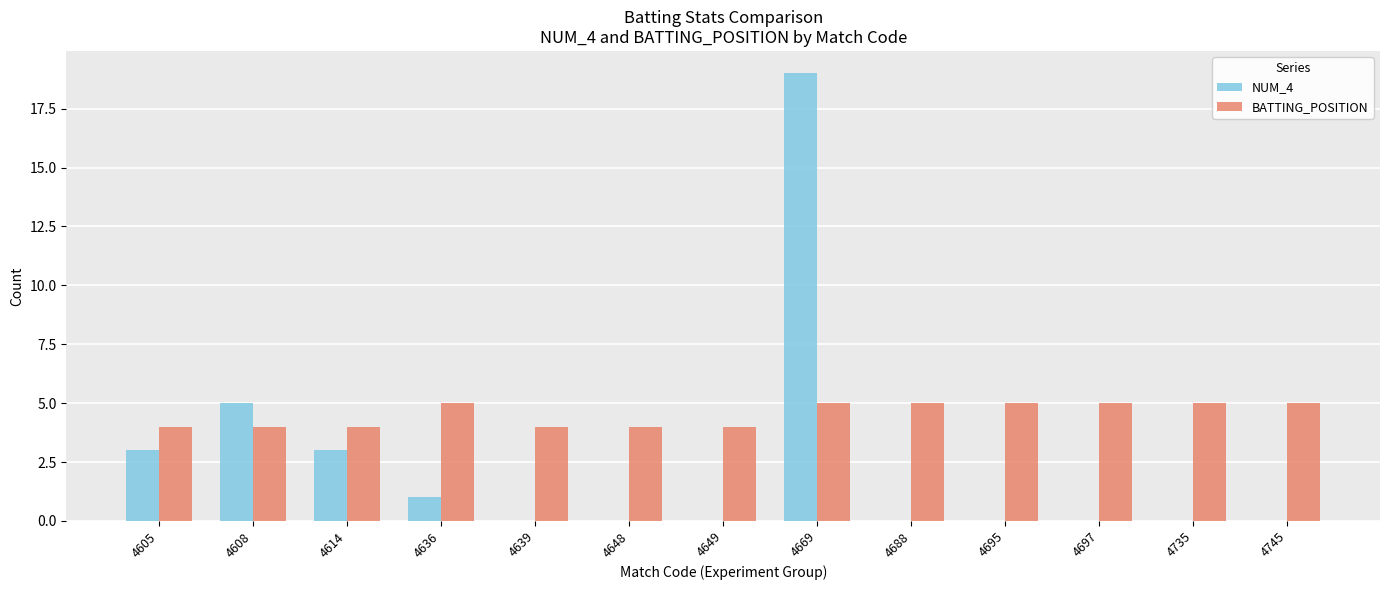

Is the value of NUM_4 at 4608 greater than the value of BATTING_POSITION at 4614?

Yes